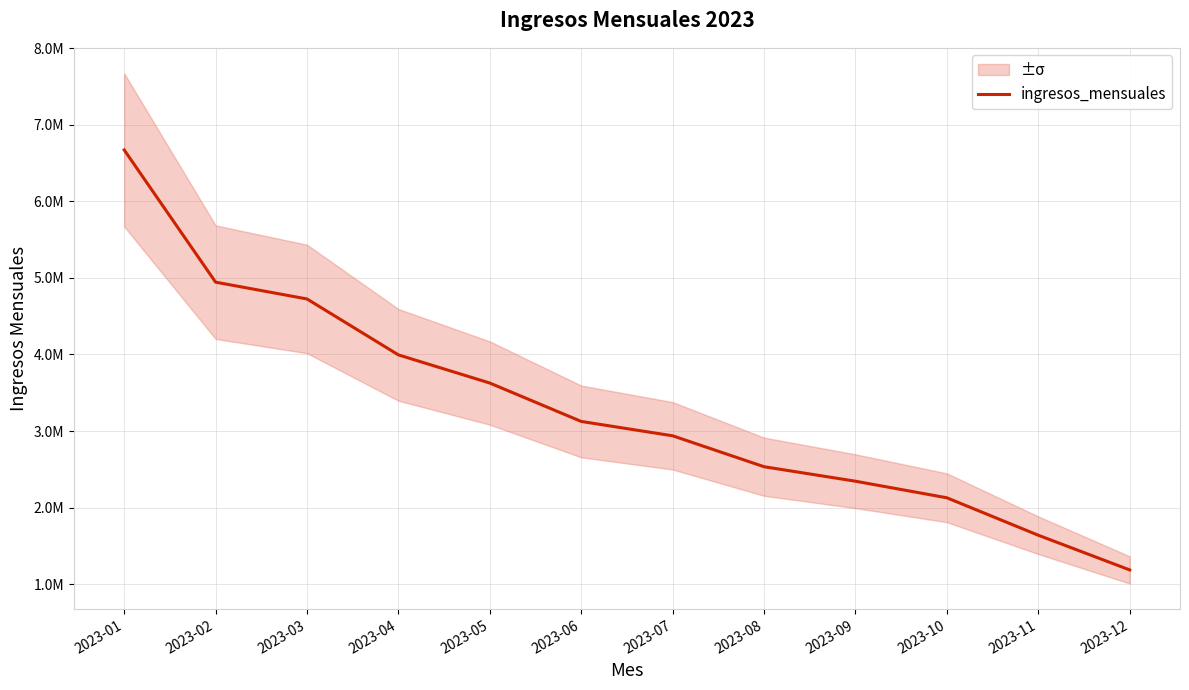

Where is the data nearest to the value 3928850?

2023-04